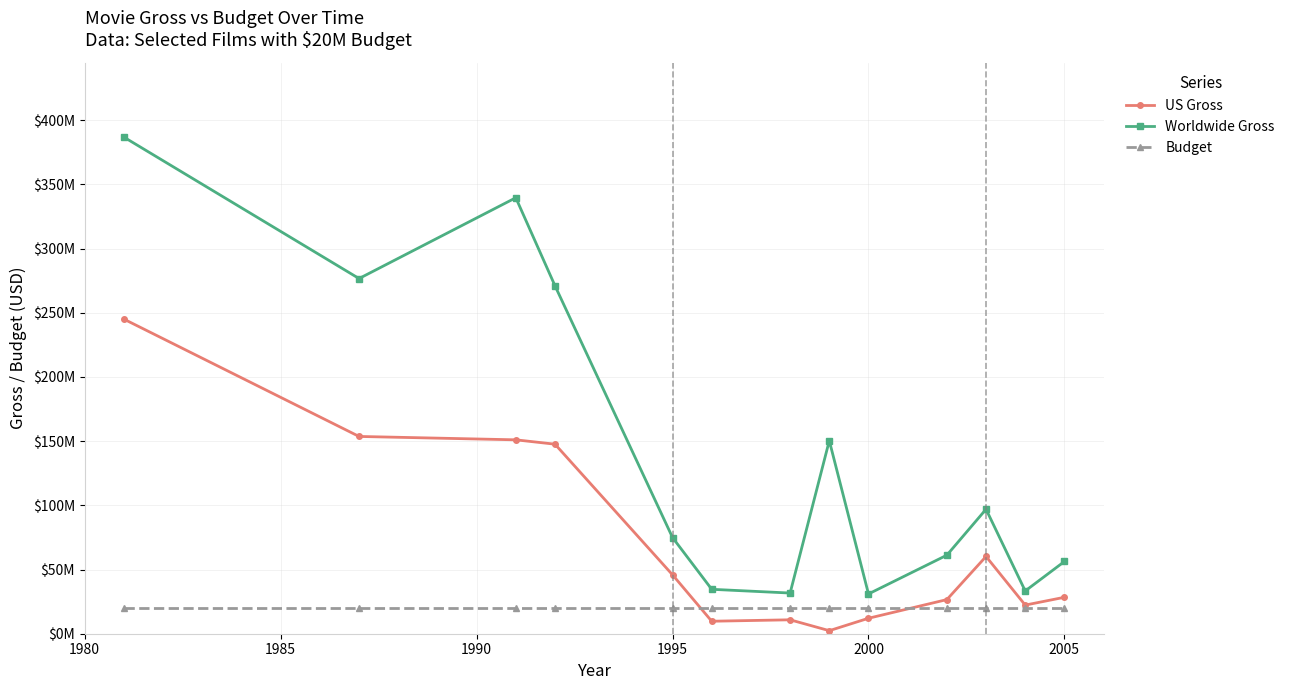

In US Gross, how many points are lower than both neighbors (excluding endpoints)?

3